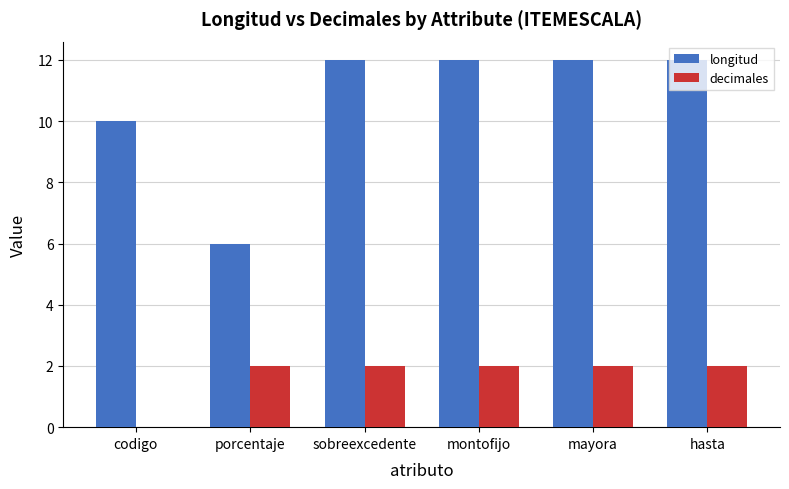

How many groups of bars are there?

6